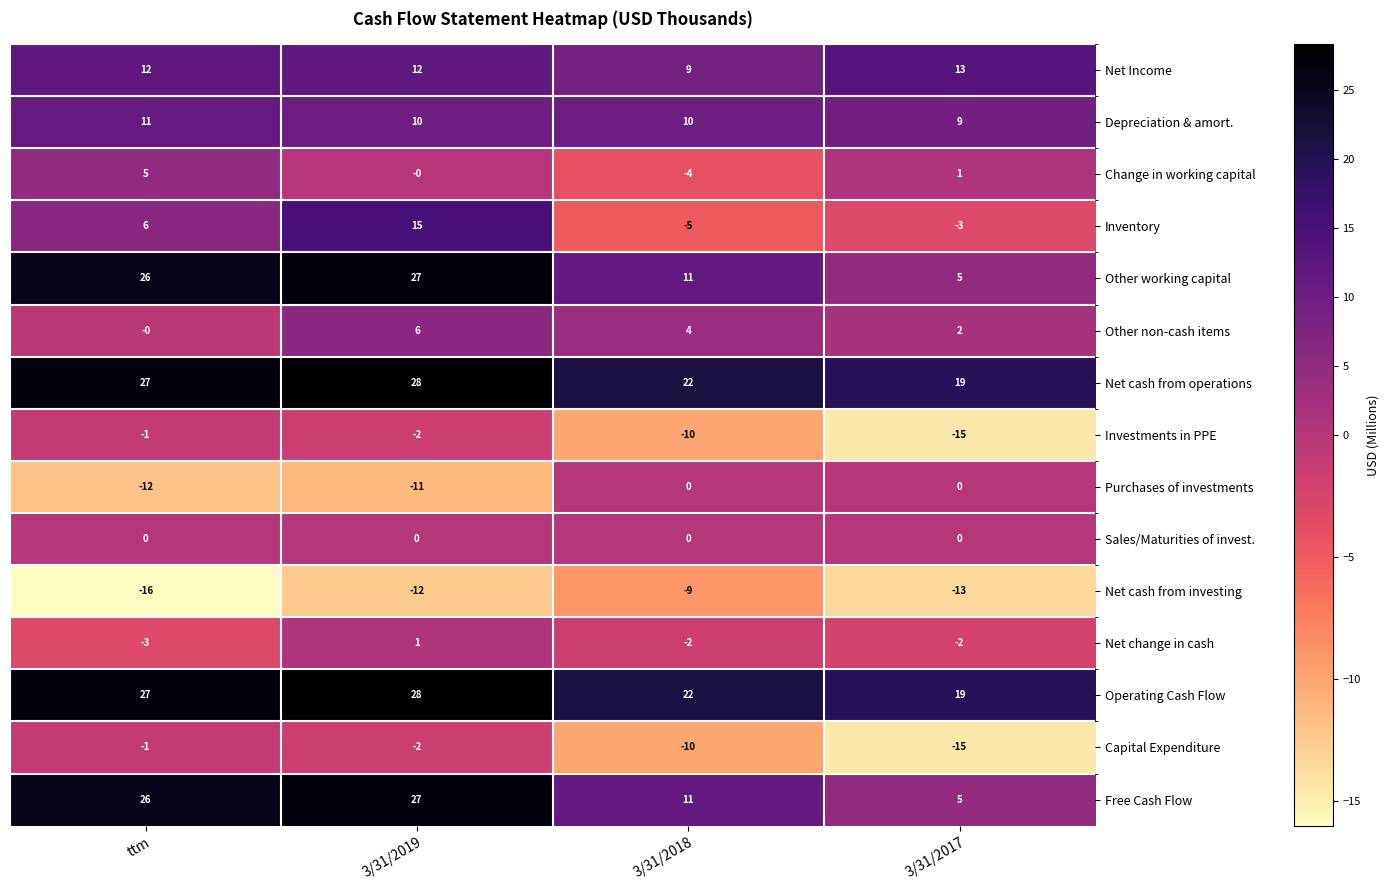

Is it true that Investments in PPE equals -2 at 3/31/2019?

True